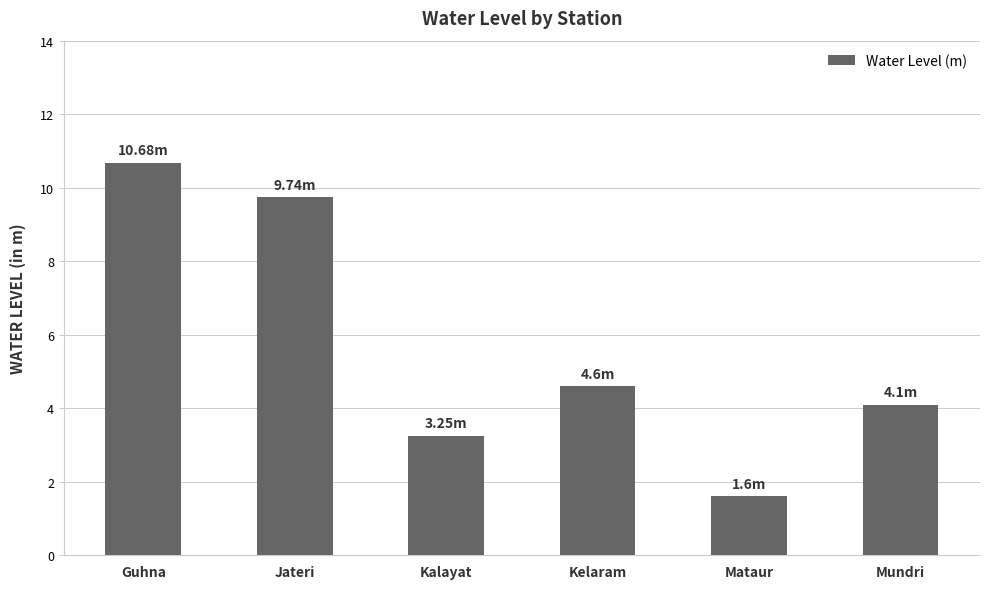

How many bars are there in total?

6